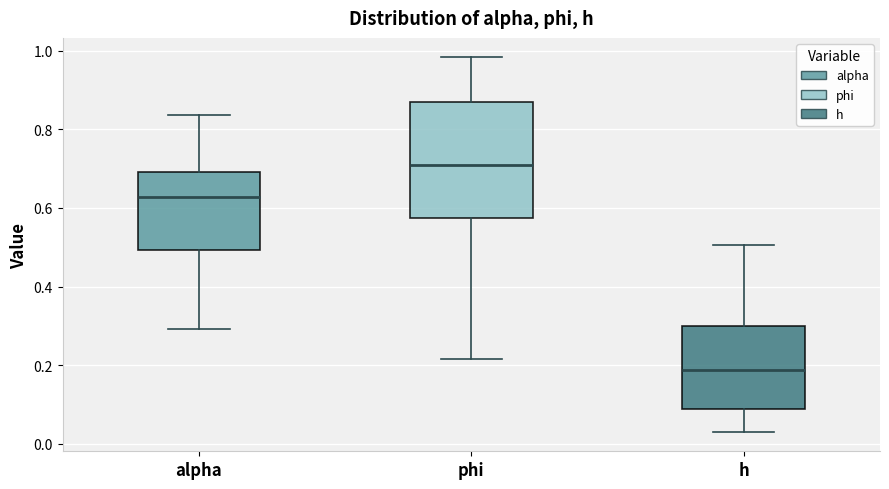

Reading left to right, read every box against the y-axis: the position of its median line, the range the box covers, and the ends of its whiskers. The values are not printed on the chart, so give them approximately, as read against the axis.

alpha: median 0.62, box 0.50 to 0.70, whiskers 0.30 to 0.84
phi: median 0.70, box 0.58 to 0.86, whiskers 0.22 to 0.98
h: median 0.18, box 0.08 to 0.30, whiskers 0.02 to 0.50